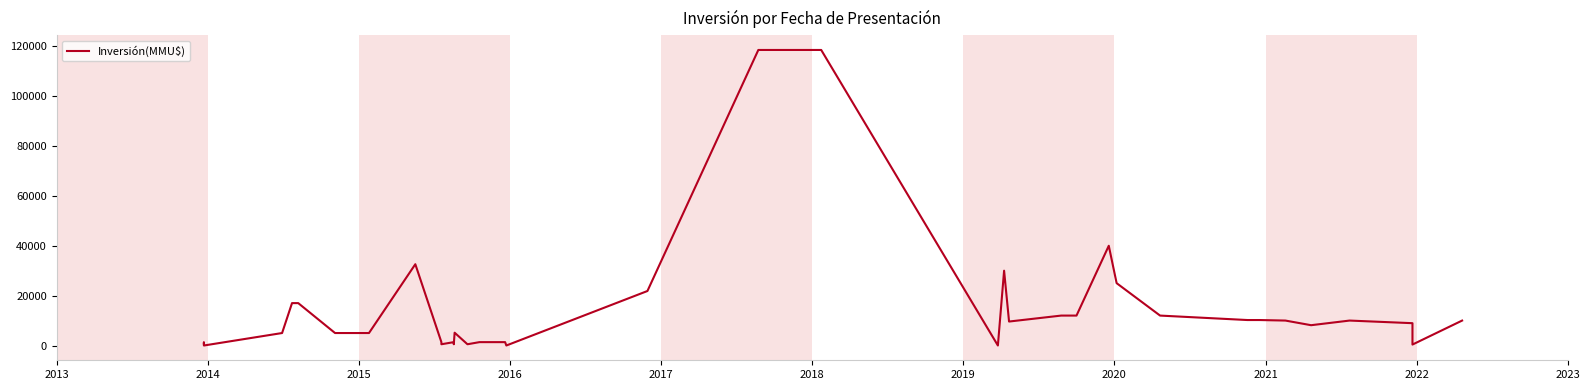

What is the difference between the maximum and minimum values?

118526